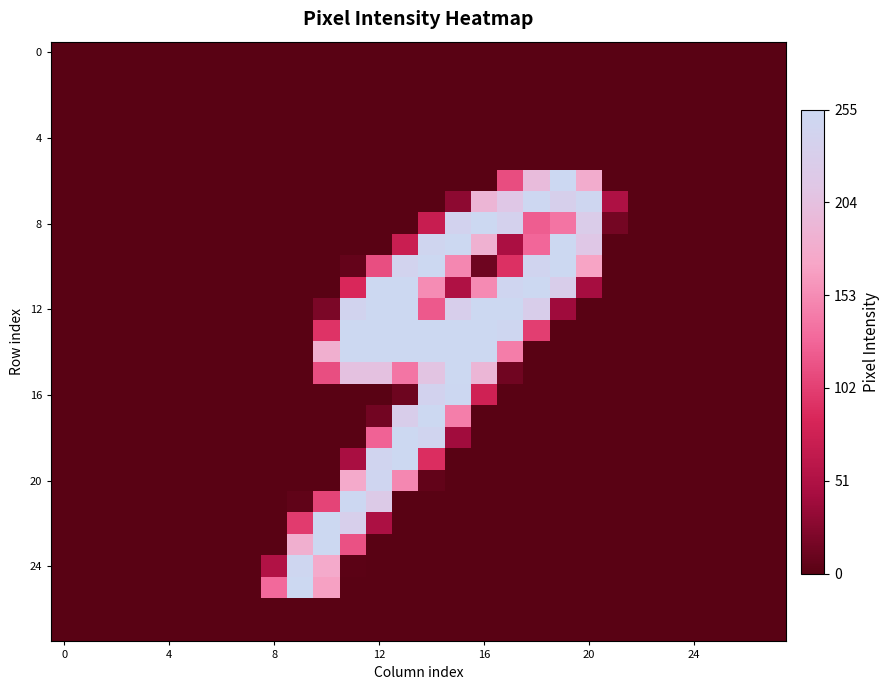

Which category has the highest value across all series?

19